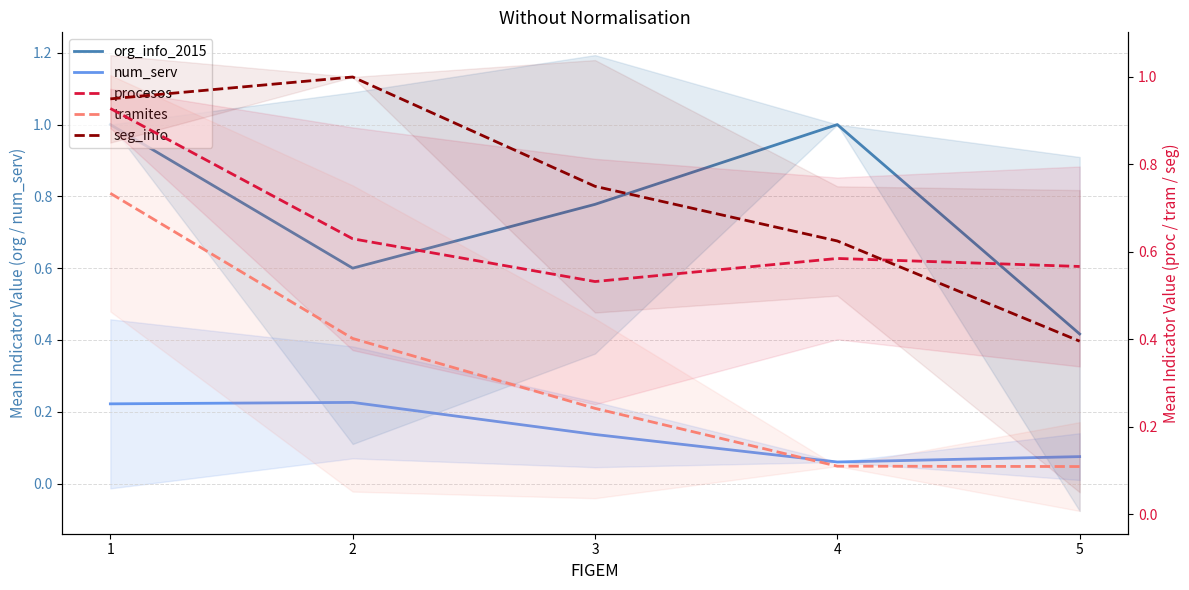

True or false: seg_info has a value of 0.2 at 3.

False